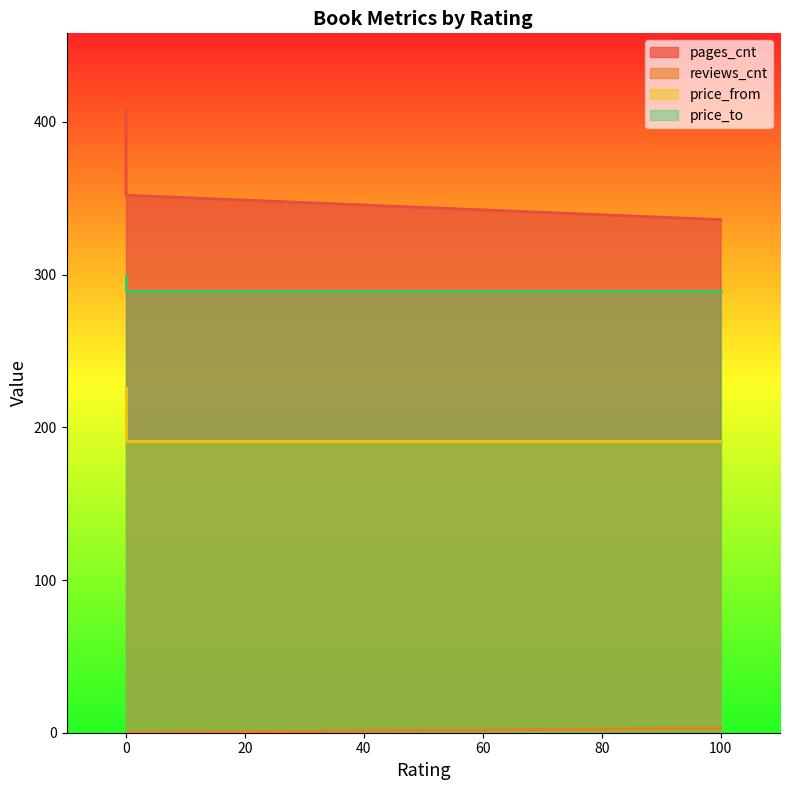

What is the value of the pages_cnt point at the 1st from the left?

408